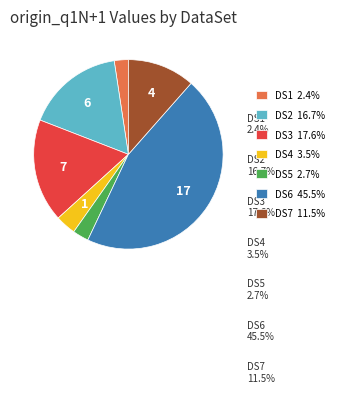

Does any single category account for the majority?

No